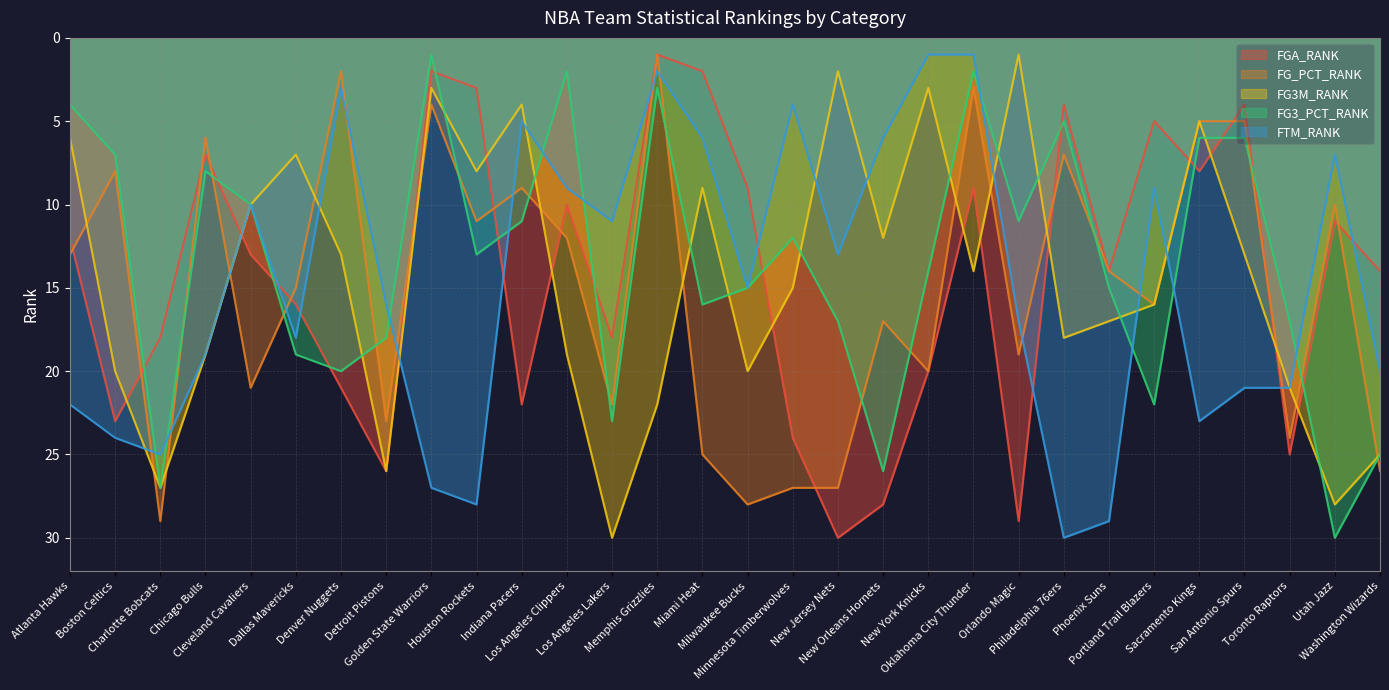

At which label does FG_PCT_RANK reach its minimum?

Memphis Grizzlies